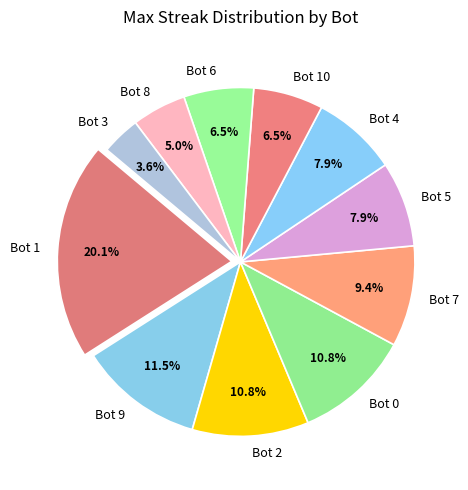

Does Bot 7 represent more than half of the total?

No